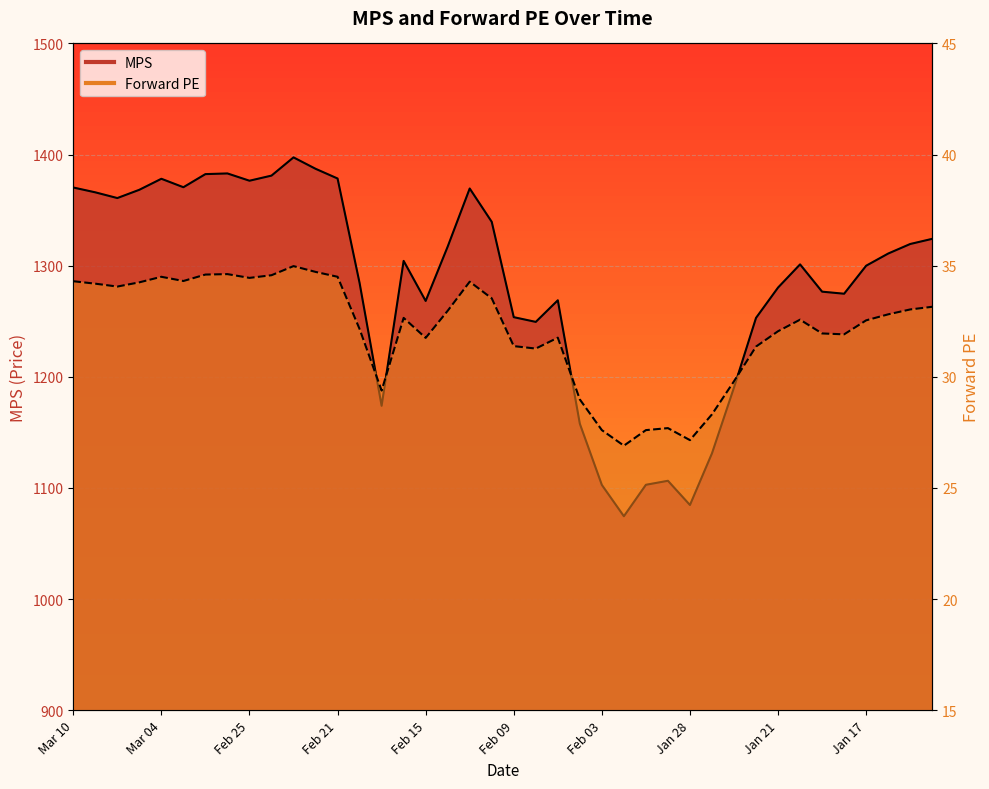

How many lines are shown in the chart?

2